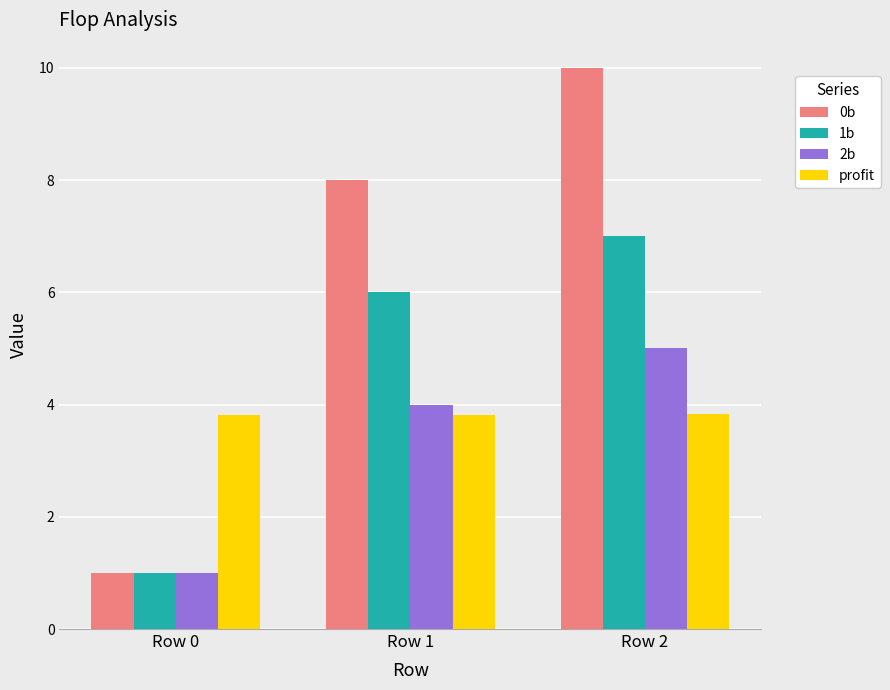

Between Row 0 and Row 2, which series saw the biggest shift?

0b